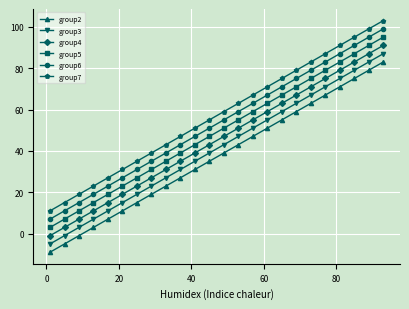

At how many categories does at least one series exceed 93?

3